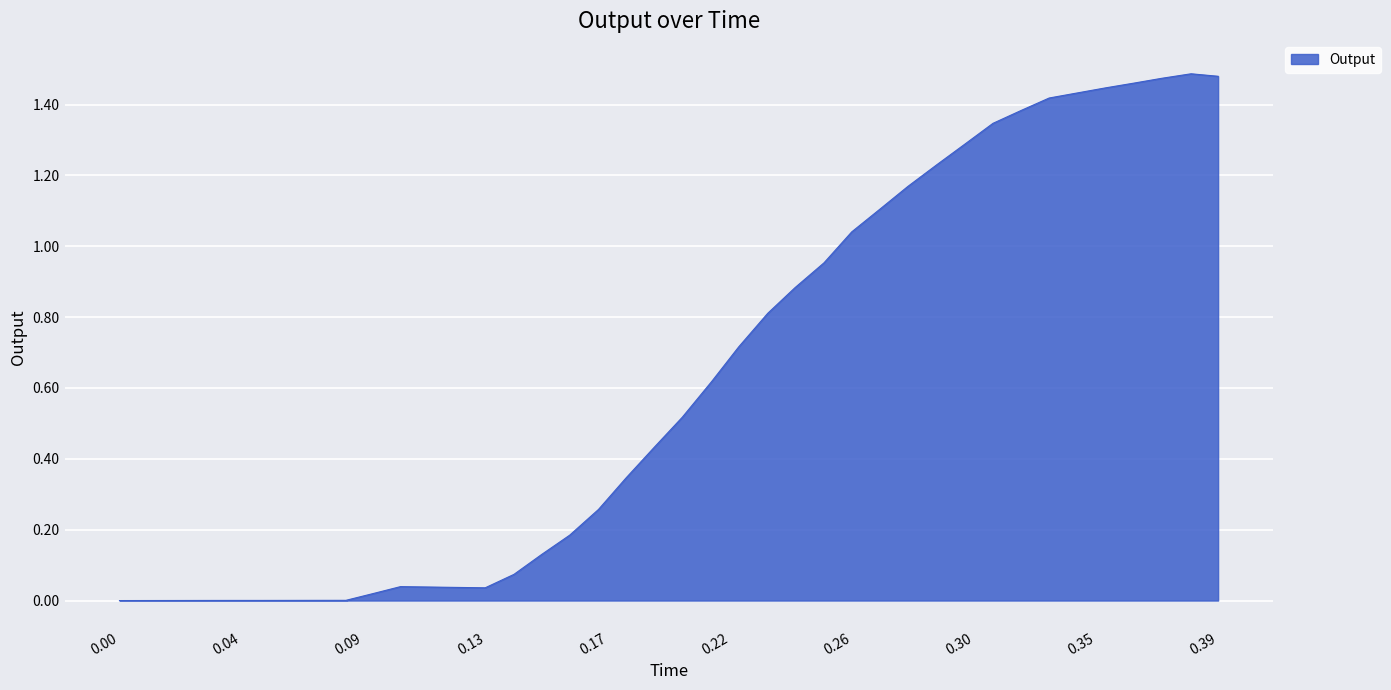

How many interior local valleys (lower than both neighbors) does the data have?

2